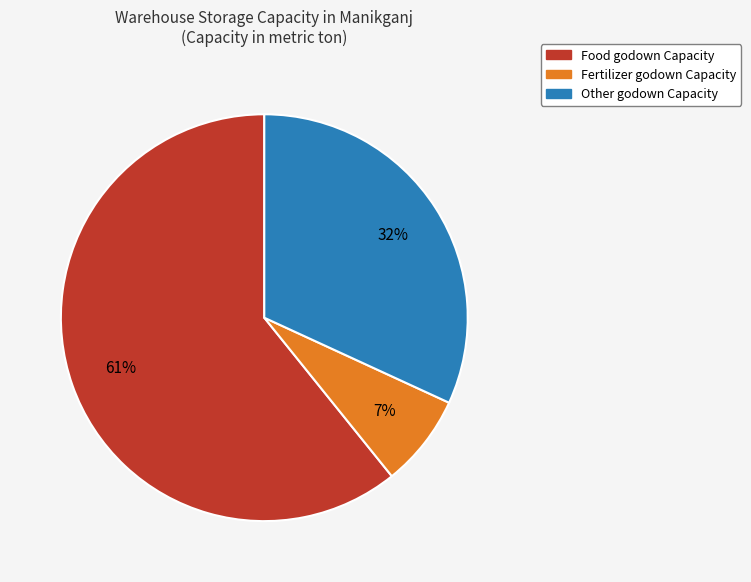

Is there a majority slice in this chart?

Yes